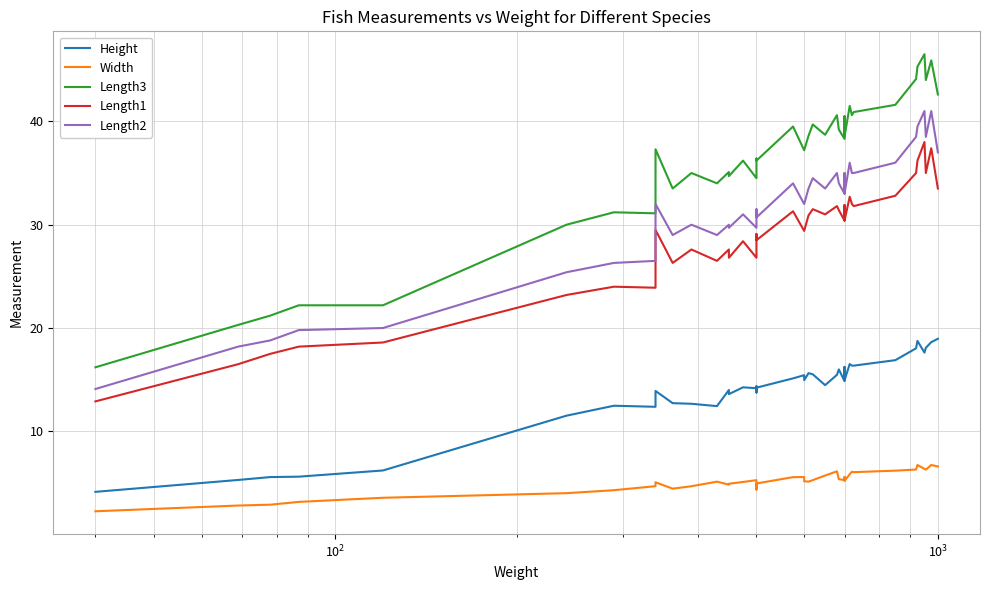

Rank the series by their maximum value, from highest to lowest.

Length3, Length2, Length1, Height, Width